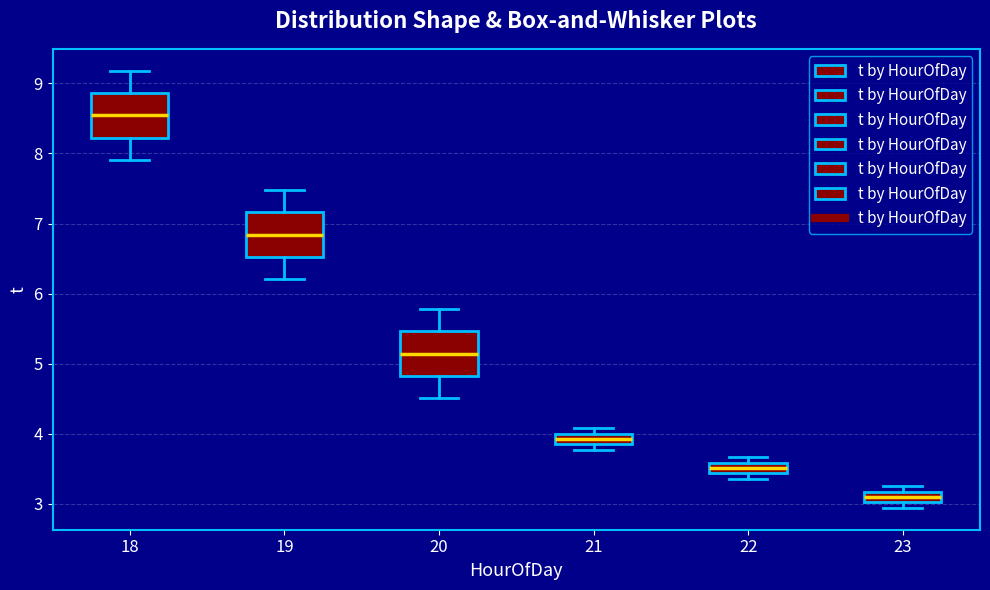

Which box has the lowest median line?

23